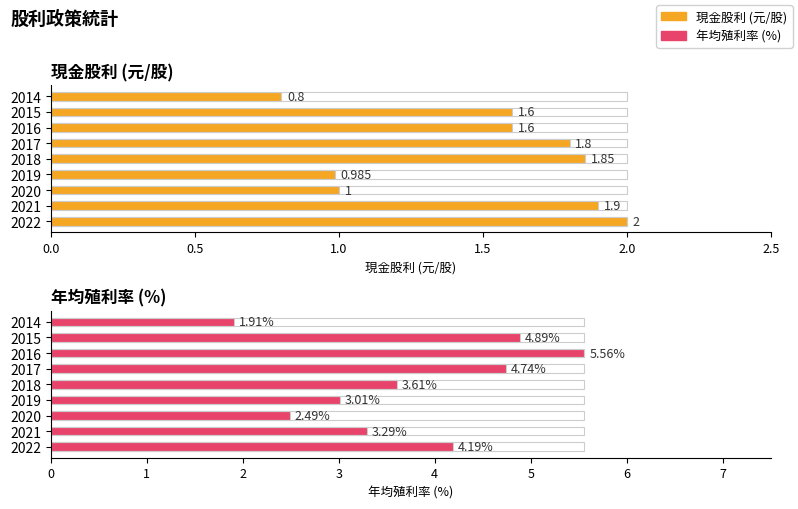

What is the value of the 年均殖利率(%) bar at the 5th from the left?

3.6